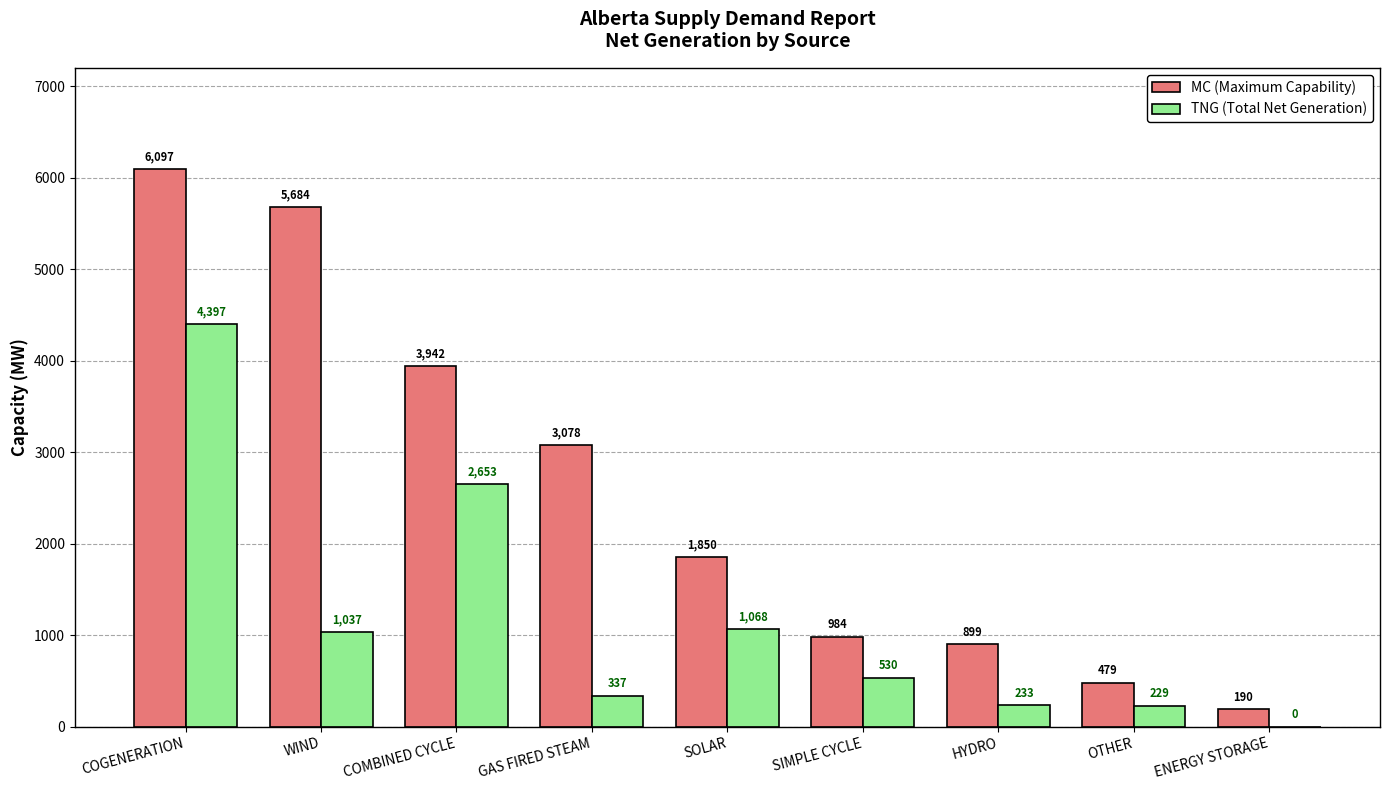

What is the highest value of the MC (Maximum Capability) series?

6097